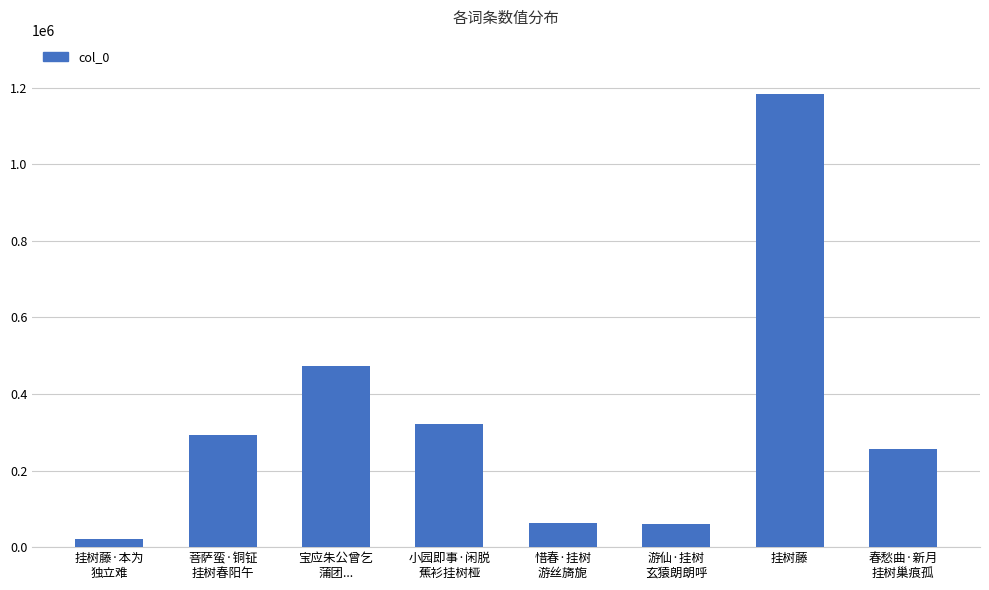

What is the maximum value shown in the chart?

1183559